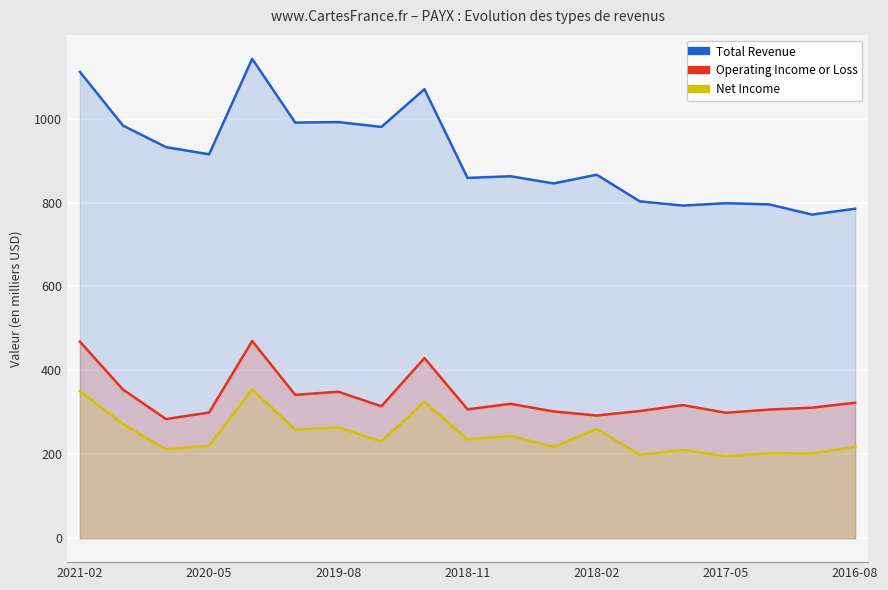

Reading left to right, what are all the values shown in this chart?

Total Revenue: 1111.7	983.7	932.2	915.1	1142.7	990.7	992.0	980.4	1070.4	858.9	862.8	845.7	866.5	803.0	792.9	798.6	795.8	771.4	785.5
Operating Income or Loss: 468.6	354.3	284.0	299.6	470.1	341.7	349.1	314.5	429.3	307.2	320.3	302.1	292.5	303.1	317.3	298.9	306.6	311.1	323.0
Net Income: 350.5	272.4	211.6	220.7	354.5	258.7	264.2	230.4	324.6	235.8	243.6	217.7	260.4	198.8	210.4	195.3	202.5	202.1	217.4